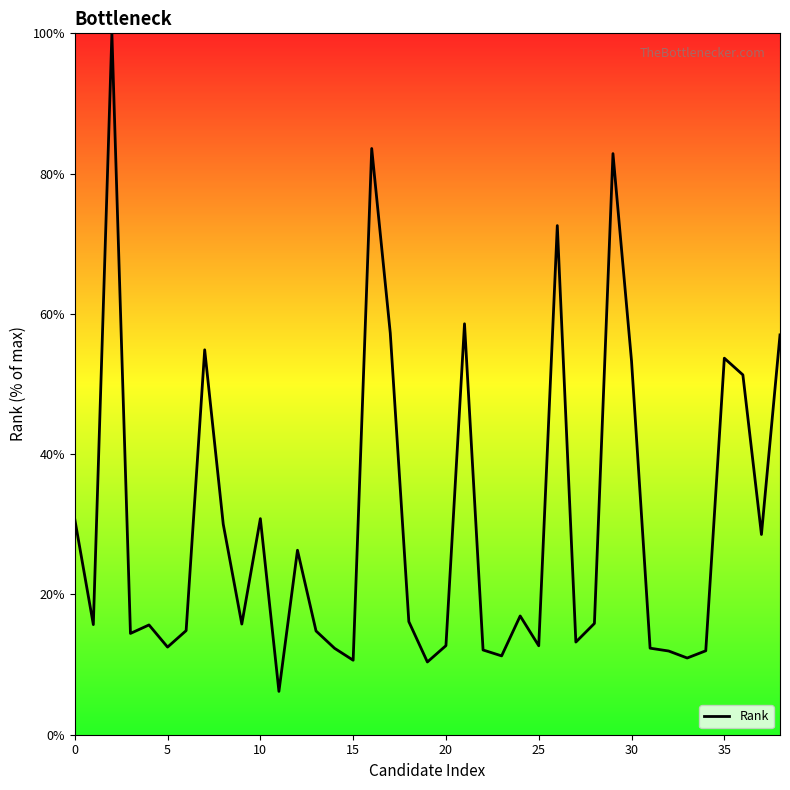

Is this an area chart (filled region under the line)?

No